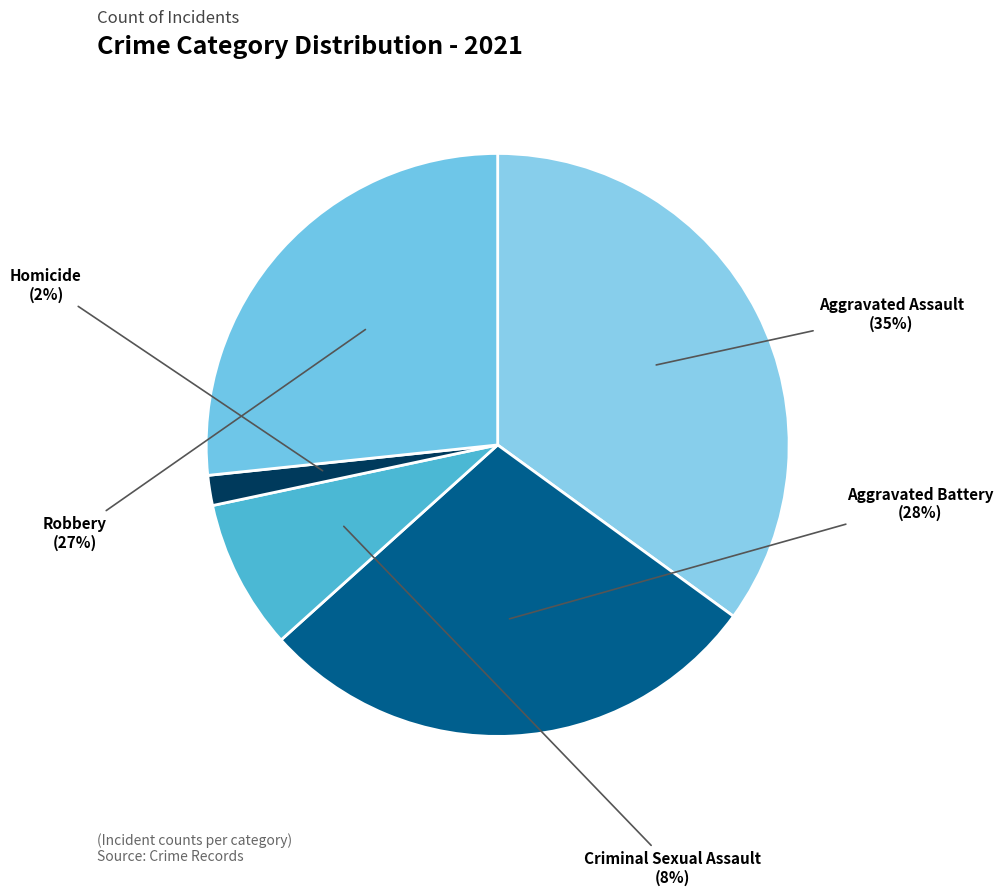

To the nearest percent, what is the average slice percentage?

20%